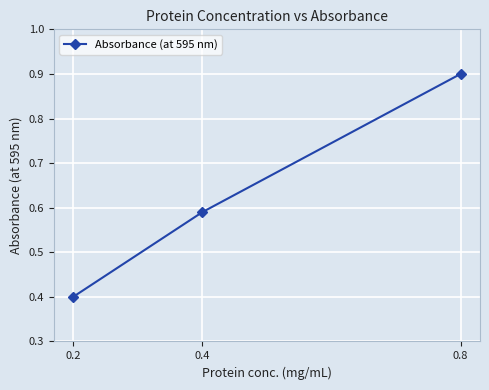

Count the number of data series in this chart.

1